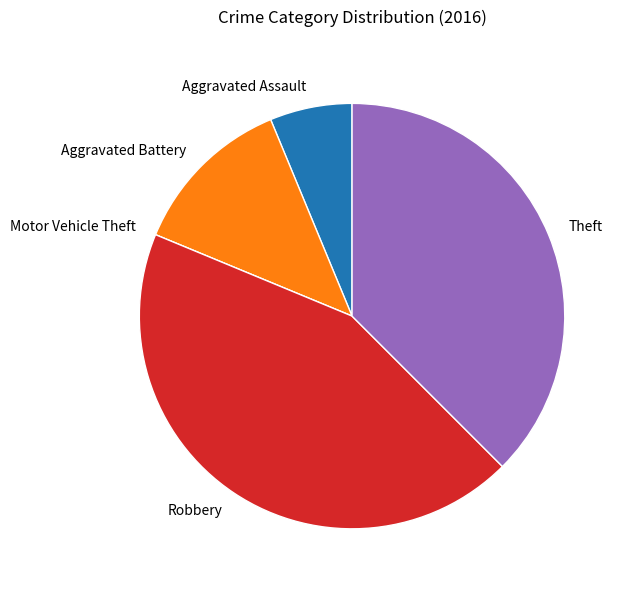

The Aggravated Assault slice represents 6% of the pie. True or false?

True